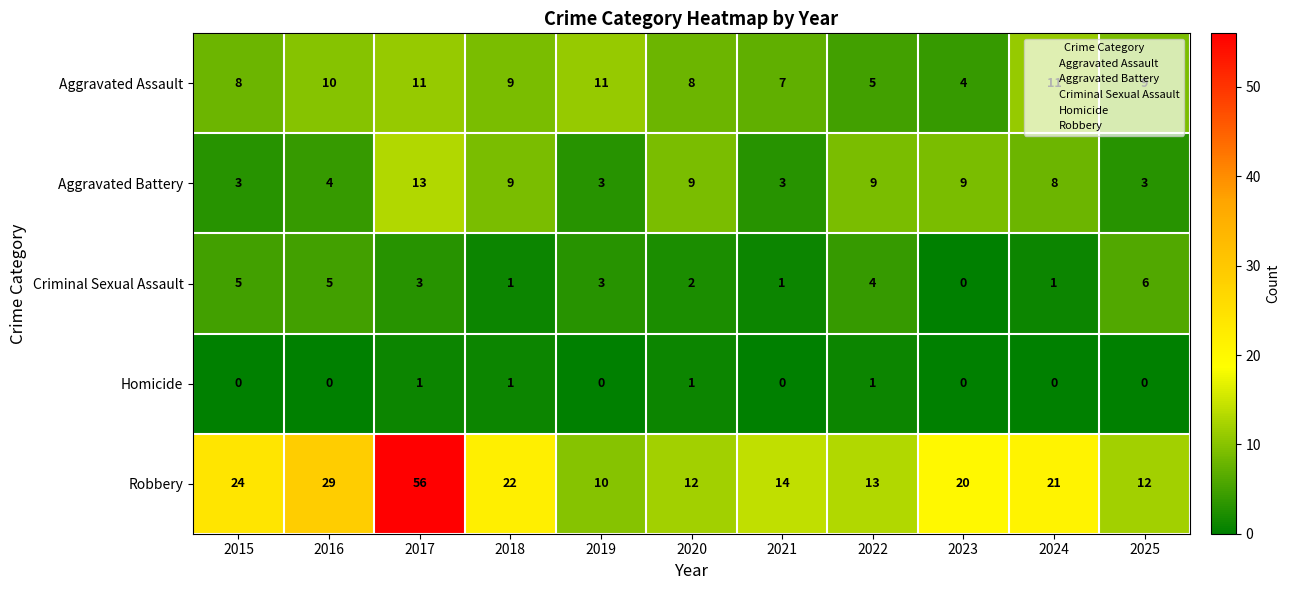

What is the difference between the Aggravated Battery values at 2025 and 2018?

6